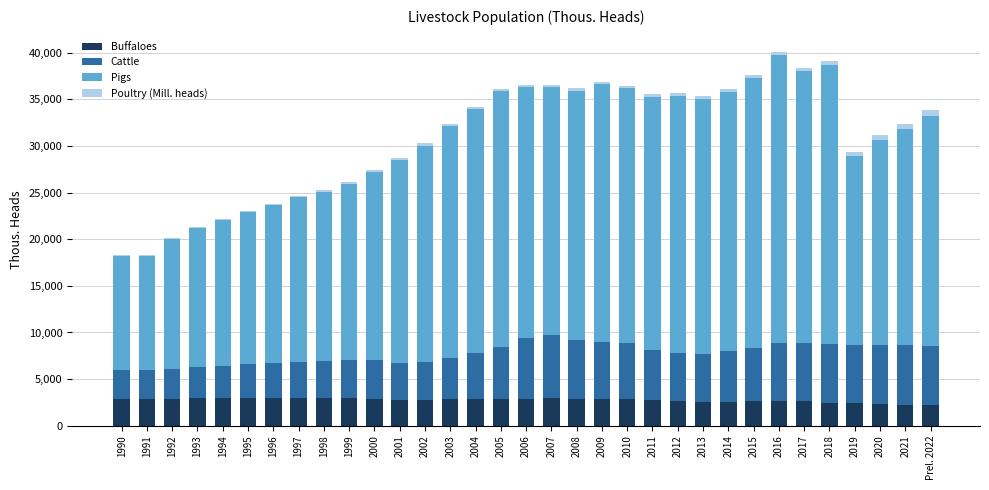

How many distinct data groups are displayed?

4